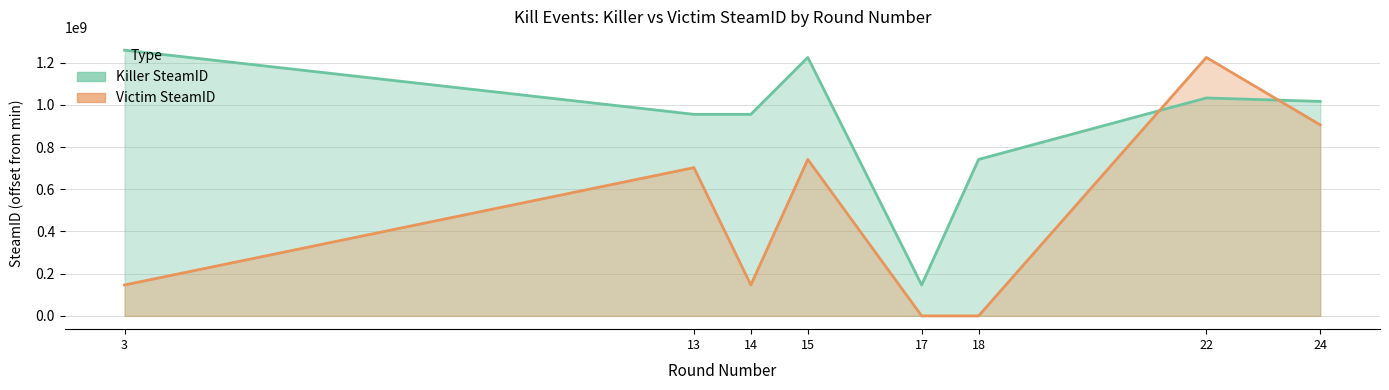

Where do Victim SteamID and Killer SteamID first cross each other?

18 and 22